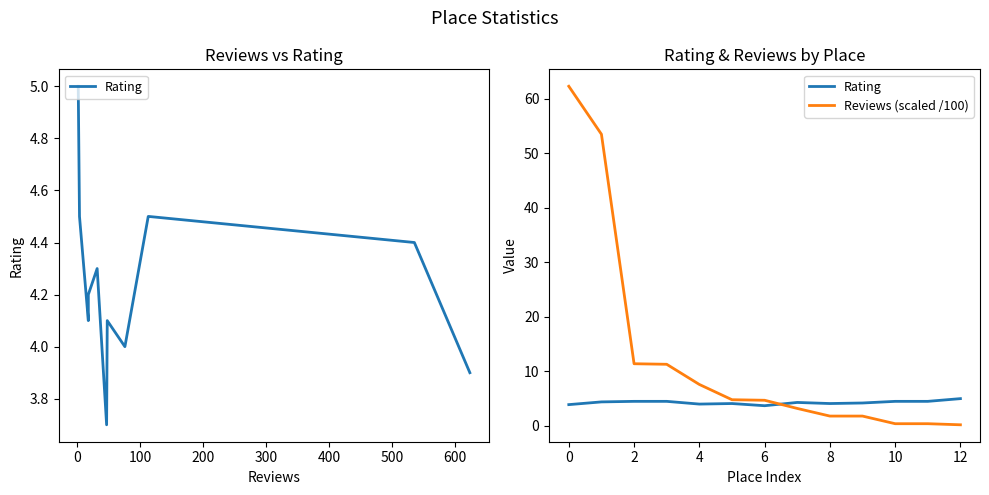

Reading left to right, what are all the values shown in this chart?

Rating: 3.9	4.4	4.5	4.5	4.0	4.1	3.7	4.3	4.1	4.2	4.5	4.5	5.0
Reviews (scaled /100): 62.3	53.5	11.4	11.3	7.6	4.8	4.7	3.2	1.8	1.8	0.4	0.4	0.2